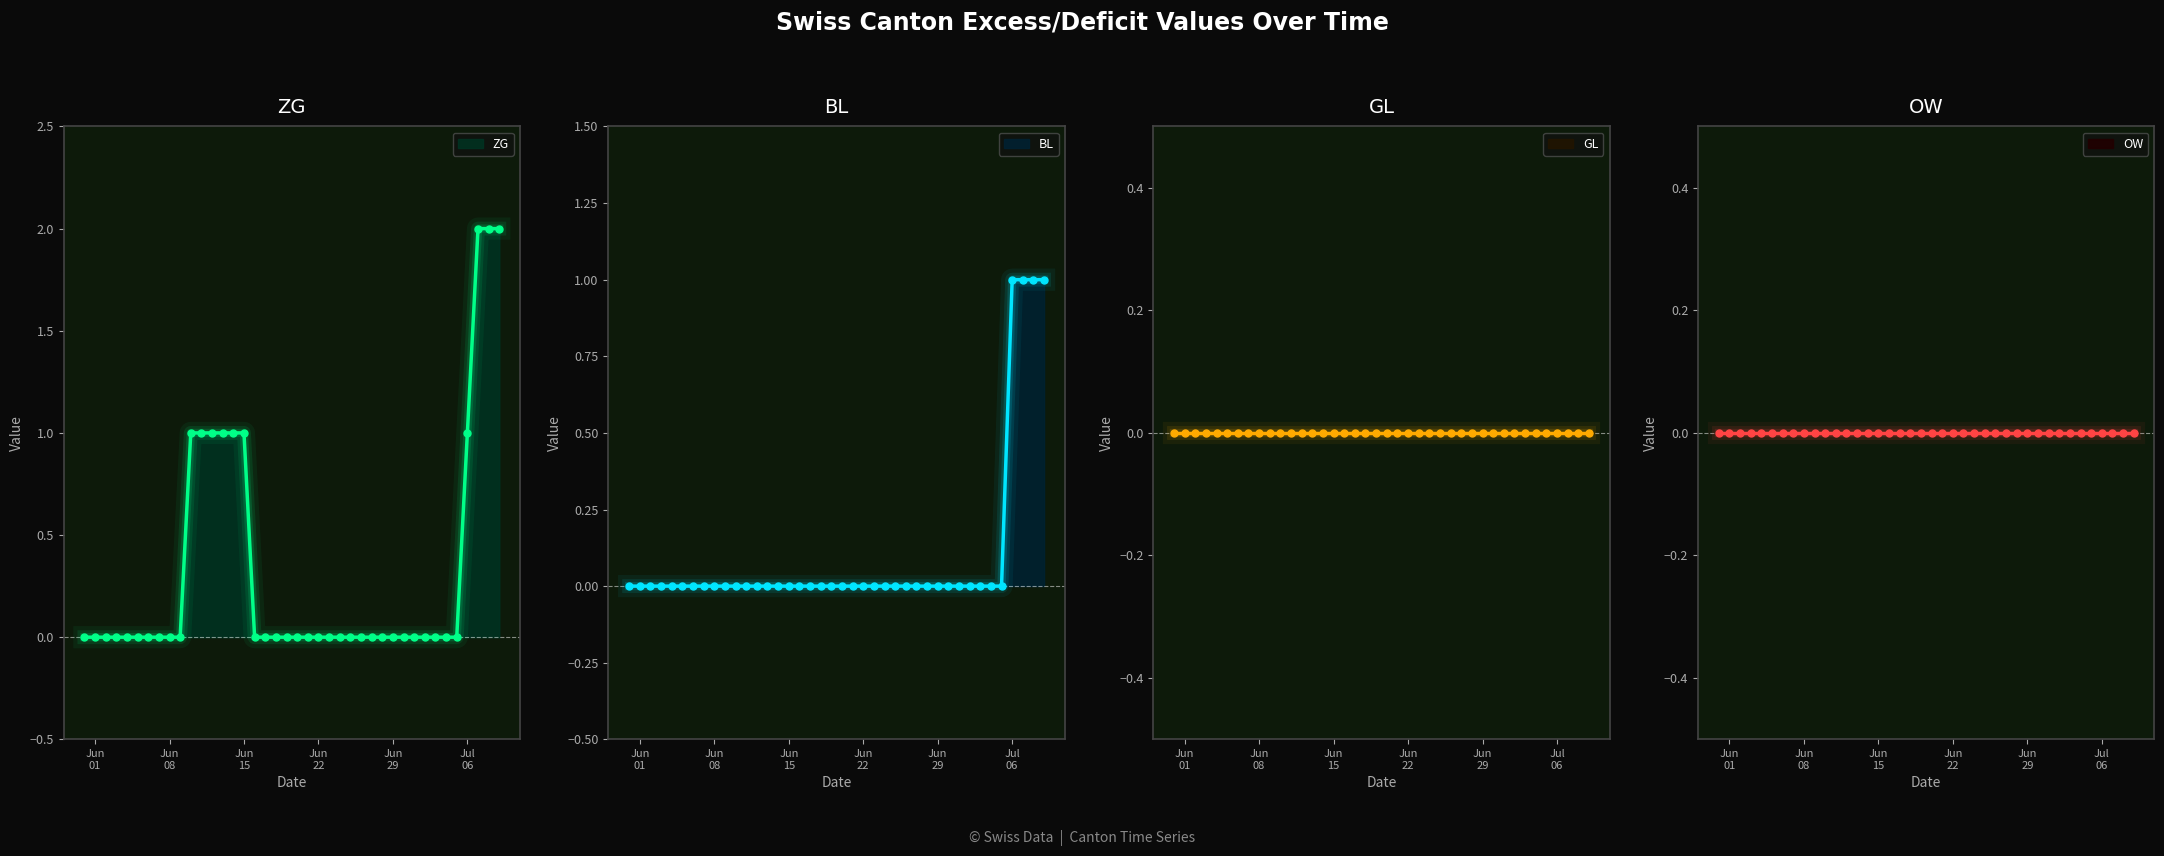

Which series changed the most between 2020-06-26 and 2020-07-02?

ZG